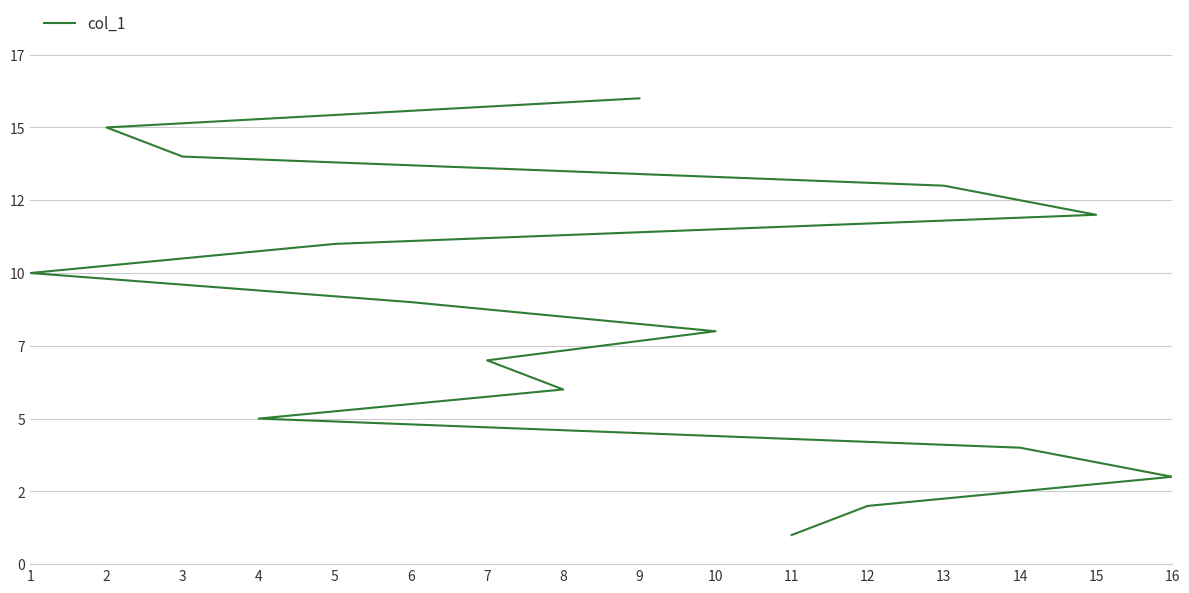

Which label corresponds to the smallest value in the chart?

11